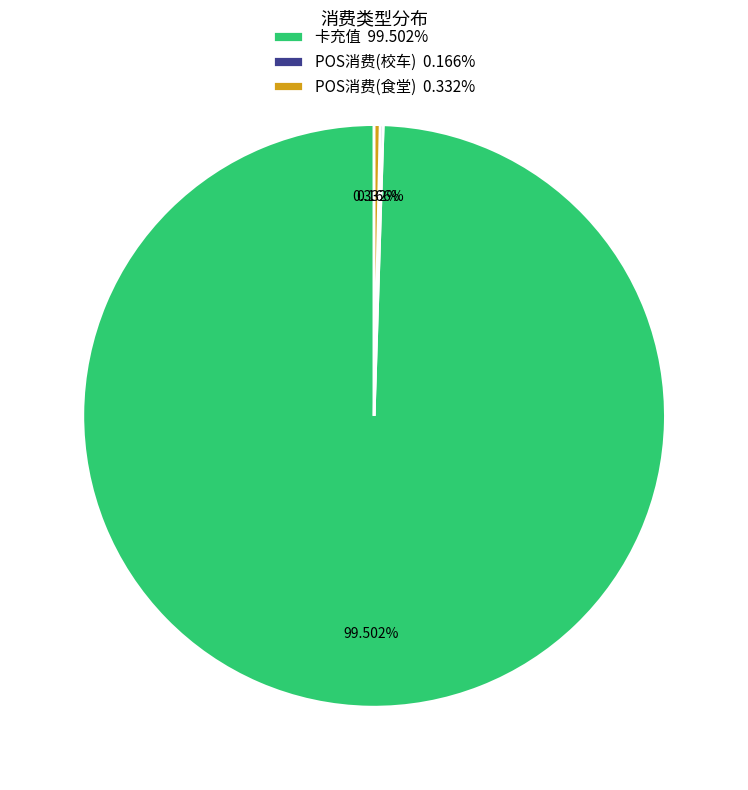

Which slice represents more than half of the pie?

卡充值 99.502%